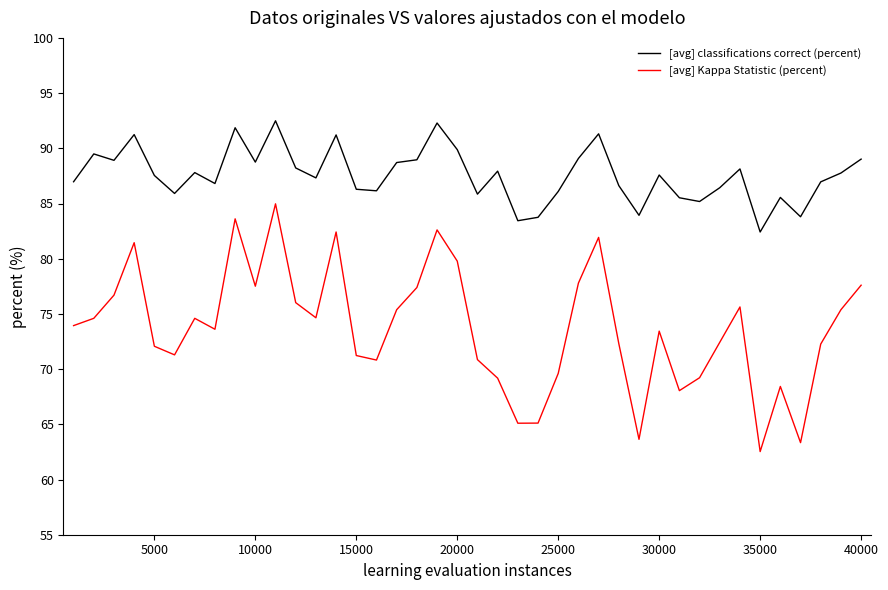

List the series in order of their peak value, lowest first.

[avg] Kappa Statistic (percent), [avg] classifications correct (percent)